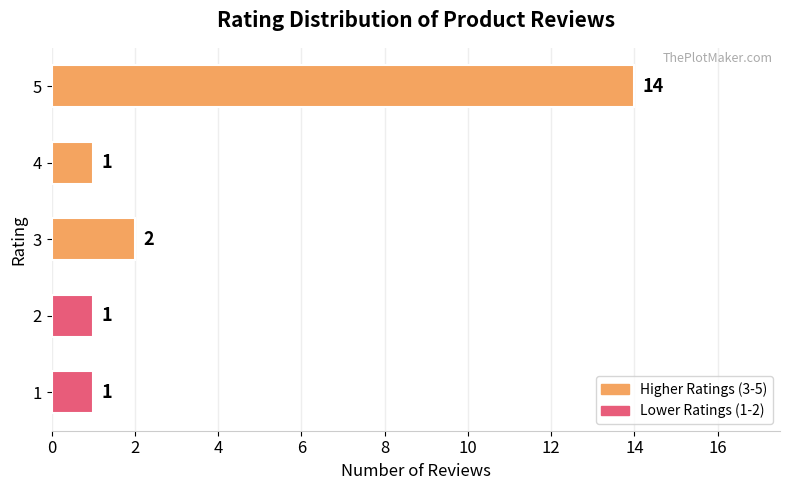

Which label corresponds to the largest value in the chart?

5